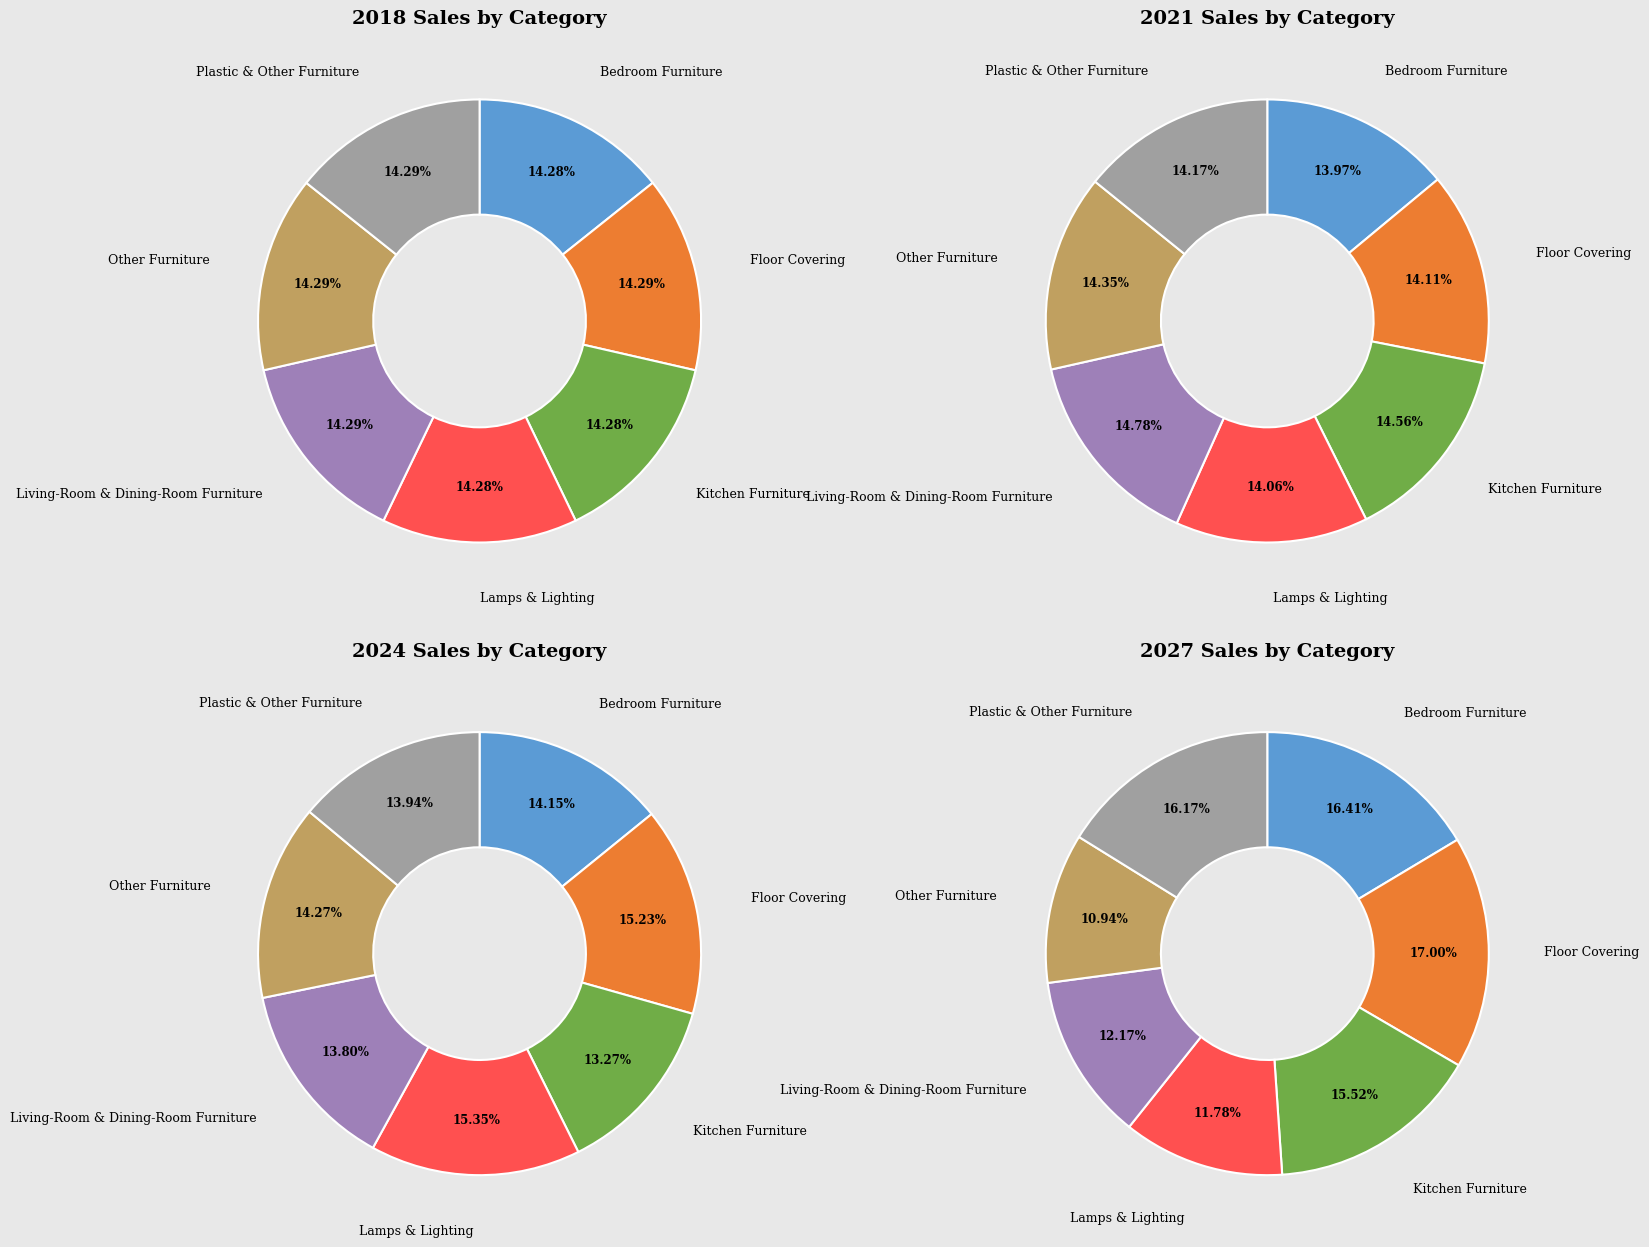

Is the sum of Lamps & Lighting and Bedroom Furniture greater than half?

No